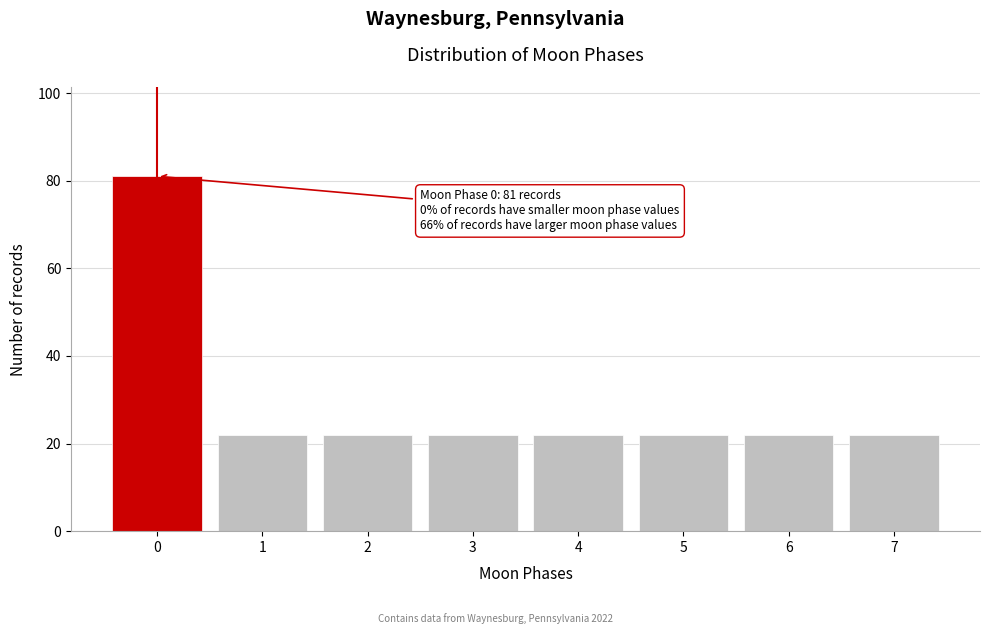

Reading left to right, what are all the values shown in this chart?

0=81	1=22	2=22	3=22	4=22	5=22	6=22	7=22